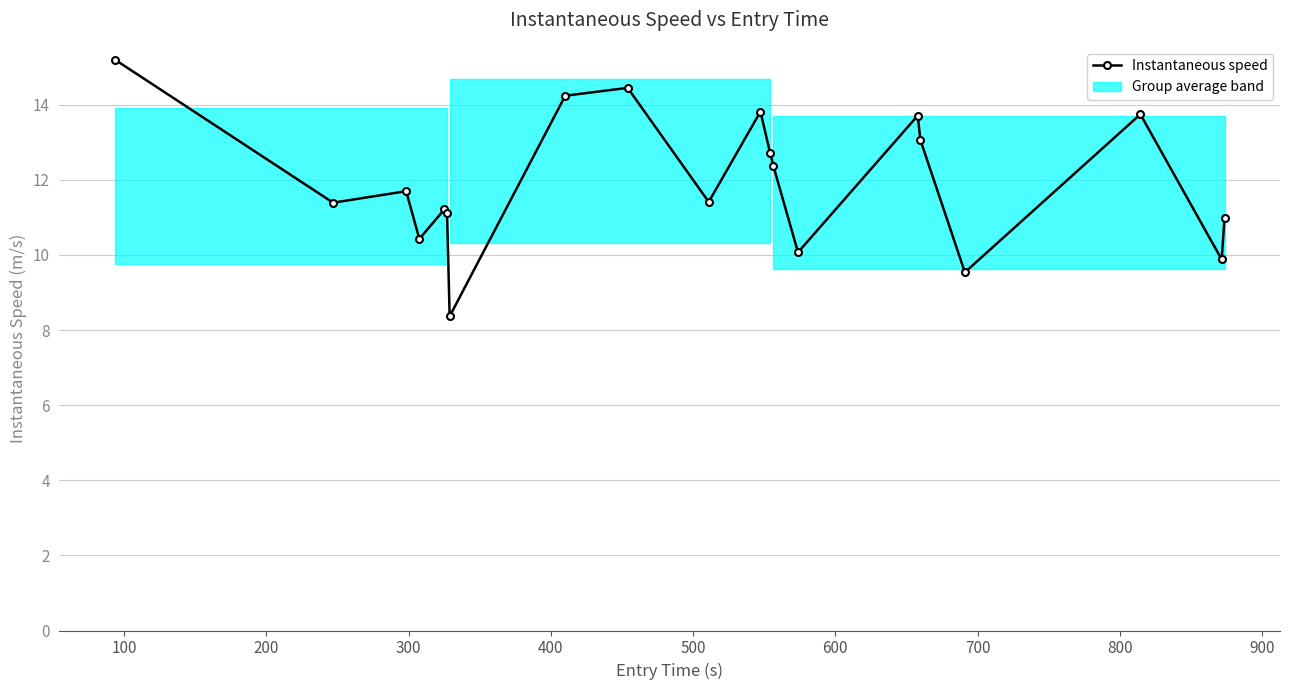

Does the chart have visible grid lines?

Yes